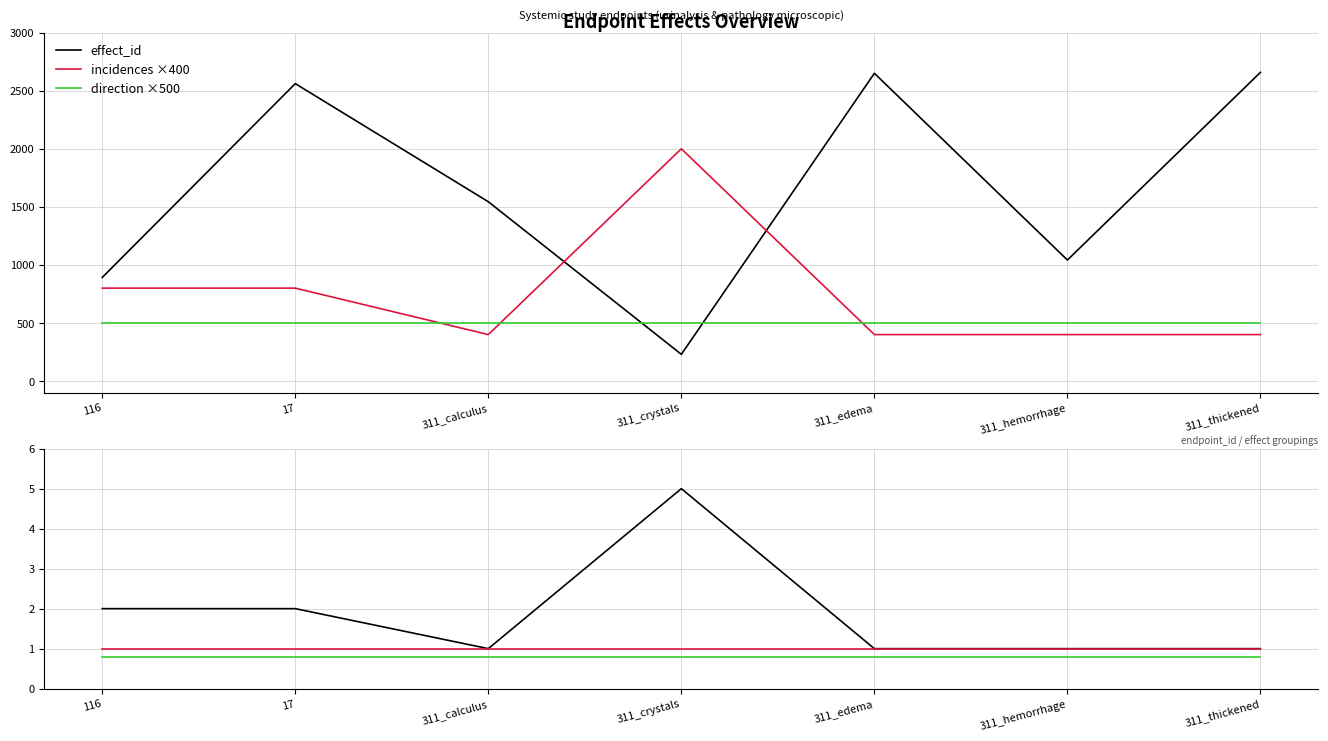

How many categories are shown in the chart?

7